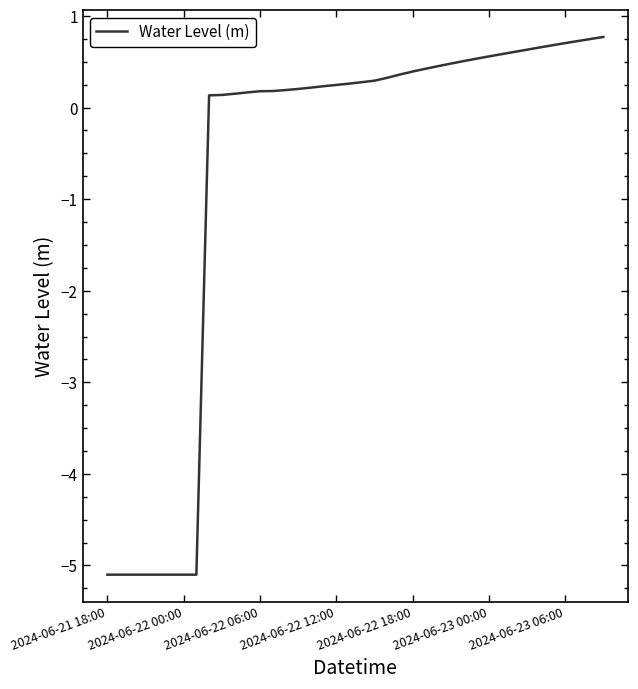

What is the difference between the maximum and minimum values?

5.9